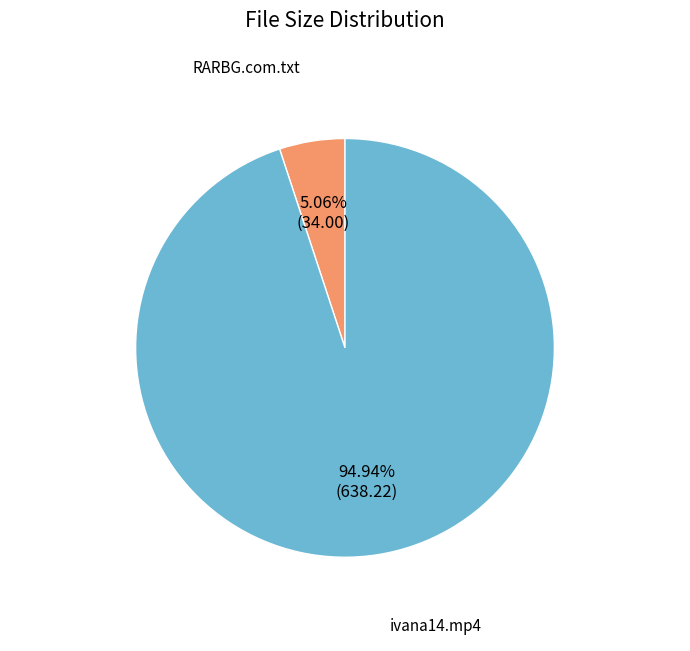

Is there any slice that represents more than half of the pie?

Yes